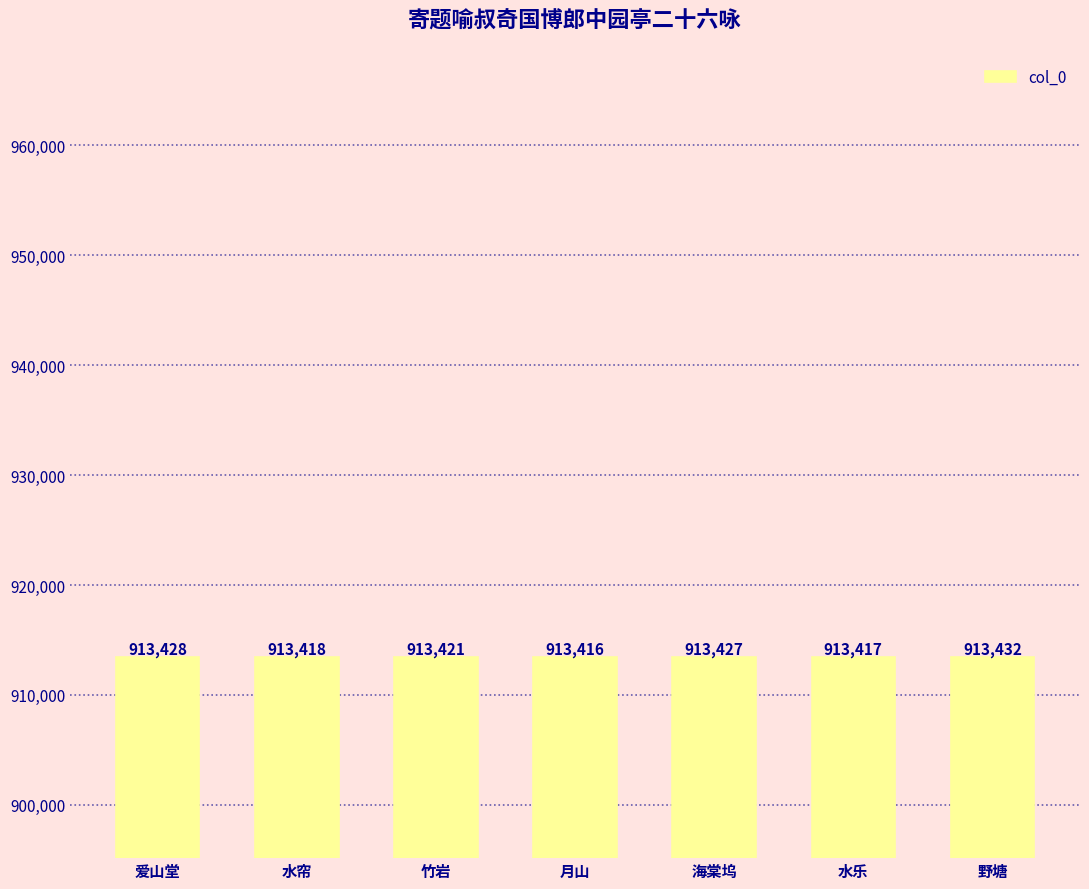

What is the difference between the values at 水乐 and 月山?

1